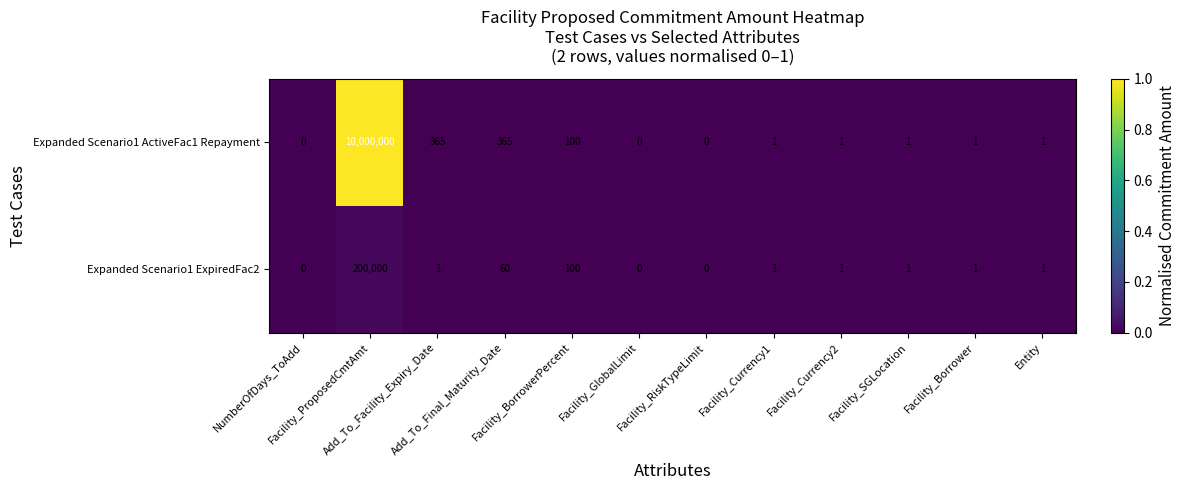

Rank the series by their average value, from lowest to highest.

Expanded Scenario1 ExpiredFac2, Expanded Scenario1 ActiveFac1 Repayment